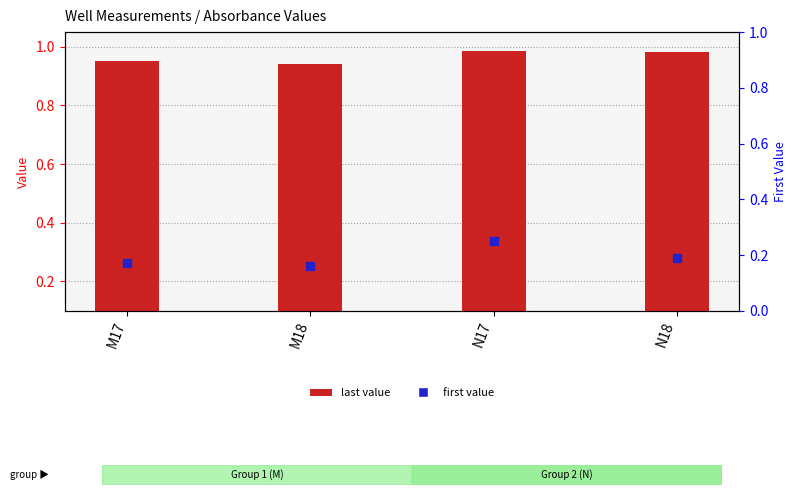

What are all the series names shown in the legend?

last value, first value